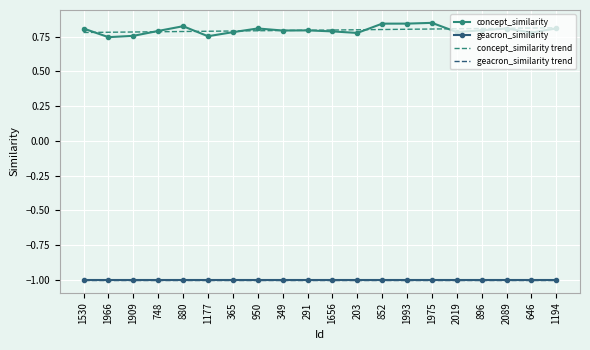

True or false: geacron_similarity and geacron_similarity trend cross at least once.

False